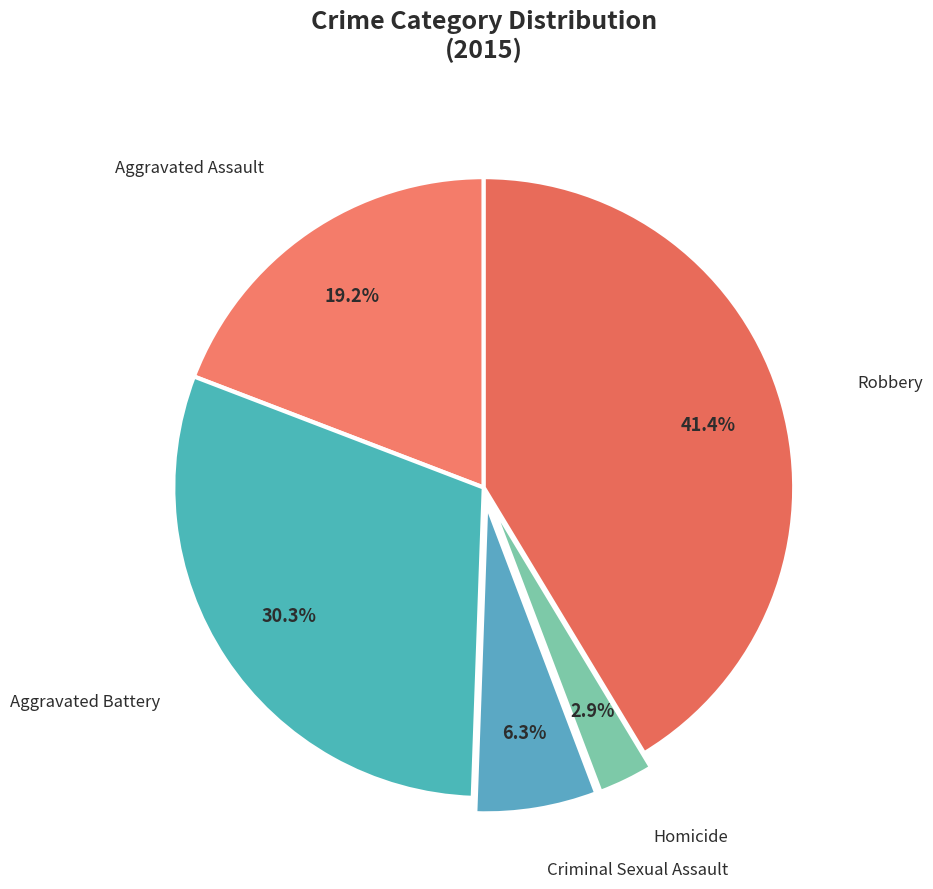

To the nearest percent, what is the difference between the Homicide and Robbery slice percentages?

38%